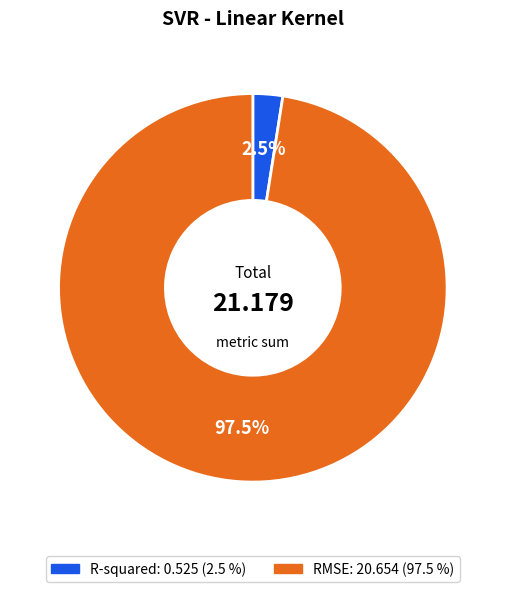

How many segments does this pie chart have?

2